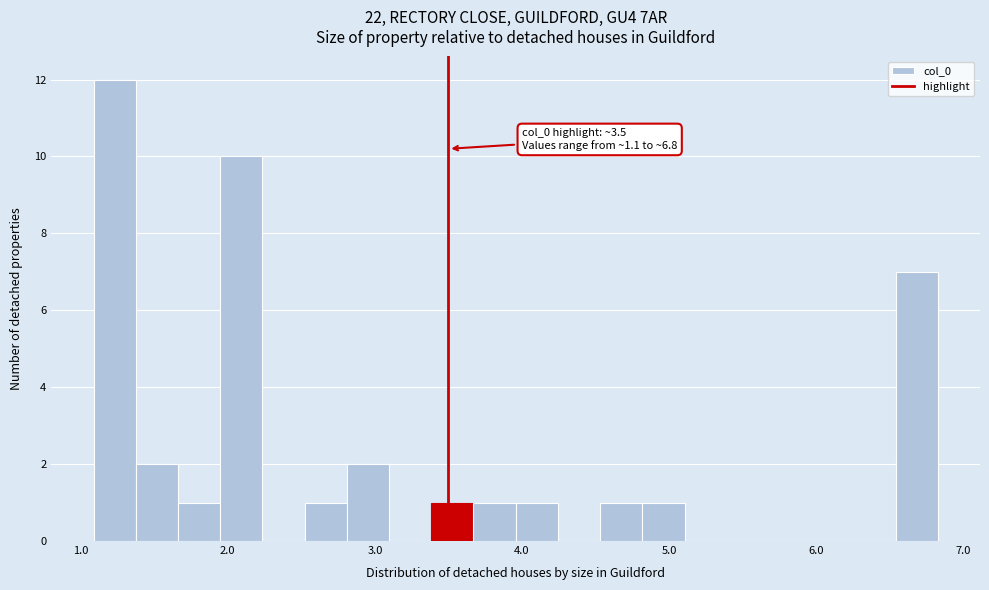

Around what value on the x-axis is the tallest bar? Give the approximate position of its centre, as read against the axis.

1.2